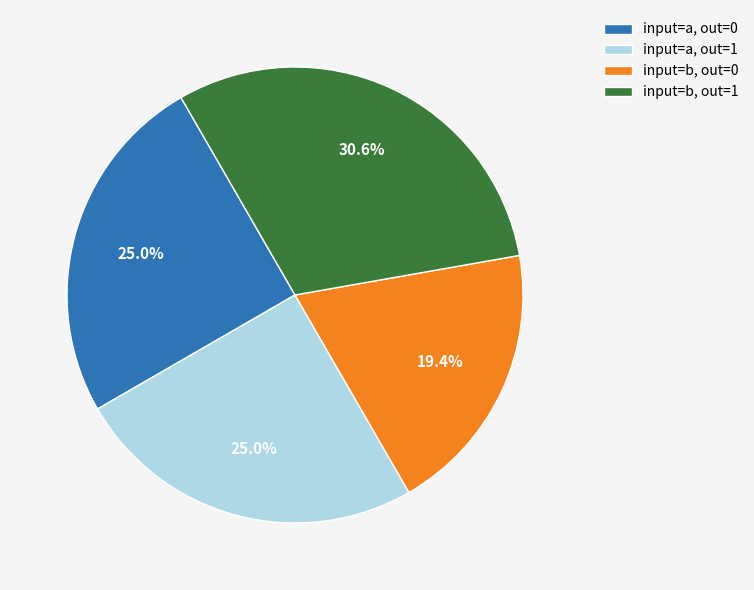

What percentage is NOT represented by input=a, out=1?

75.0%